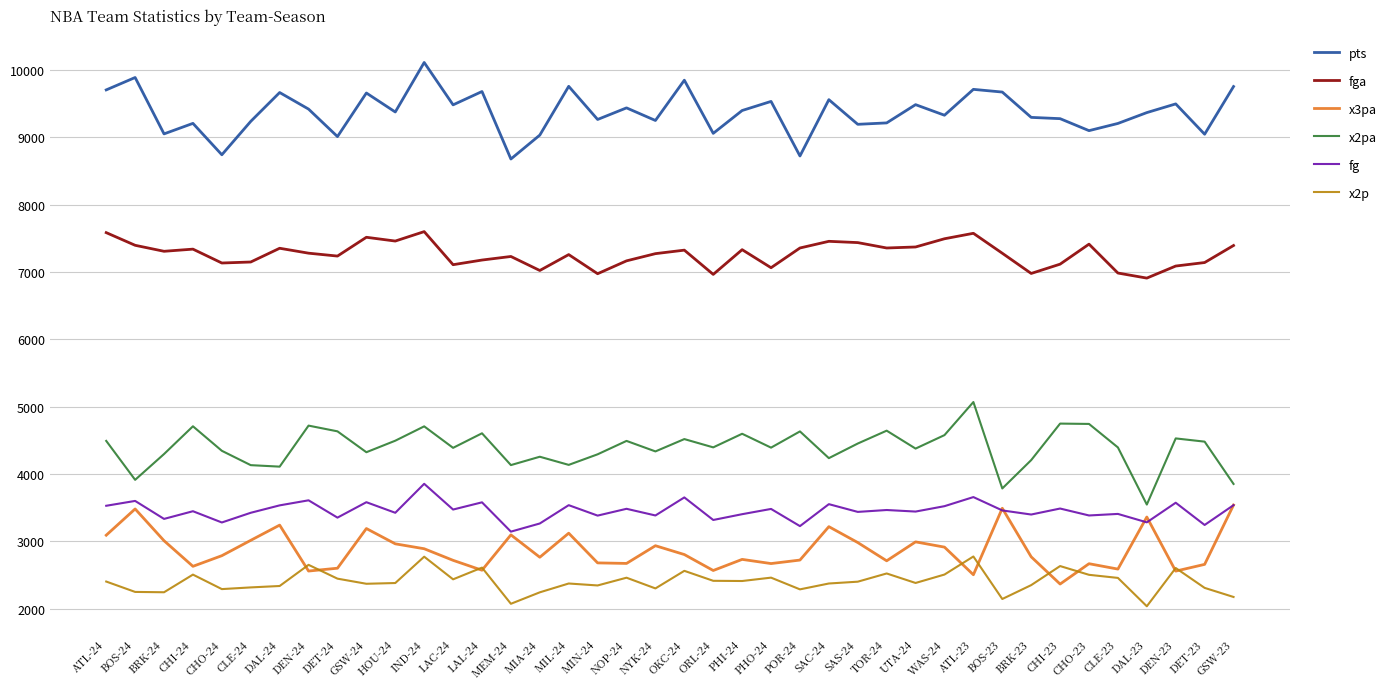

True or false: x2pa has more than 0 points higher than both neighbors.

True